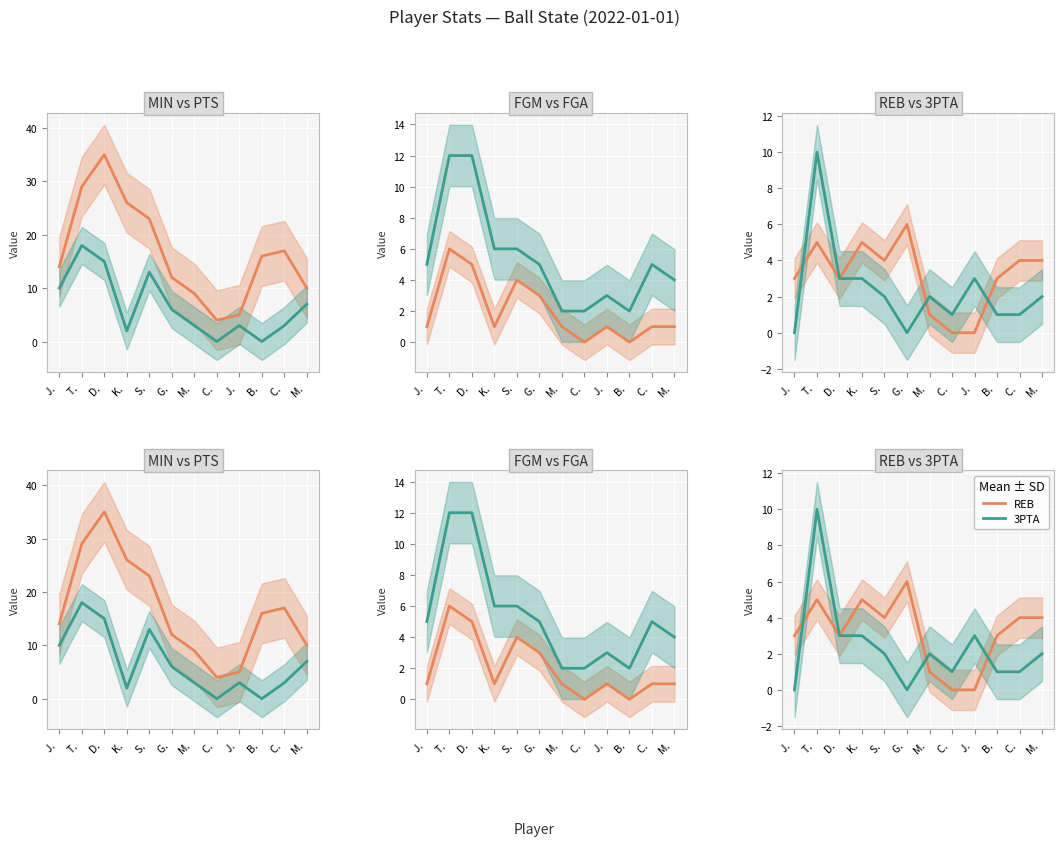

How many interior local peaks does the PTS series have?

3